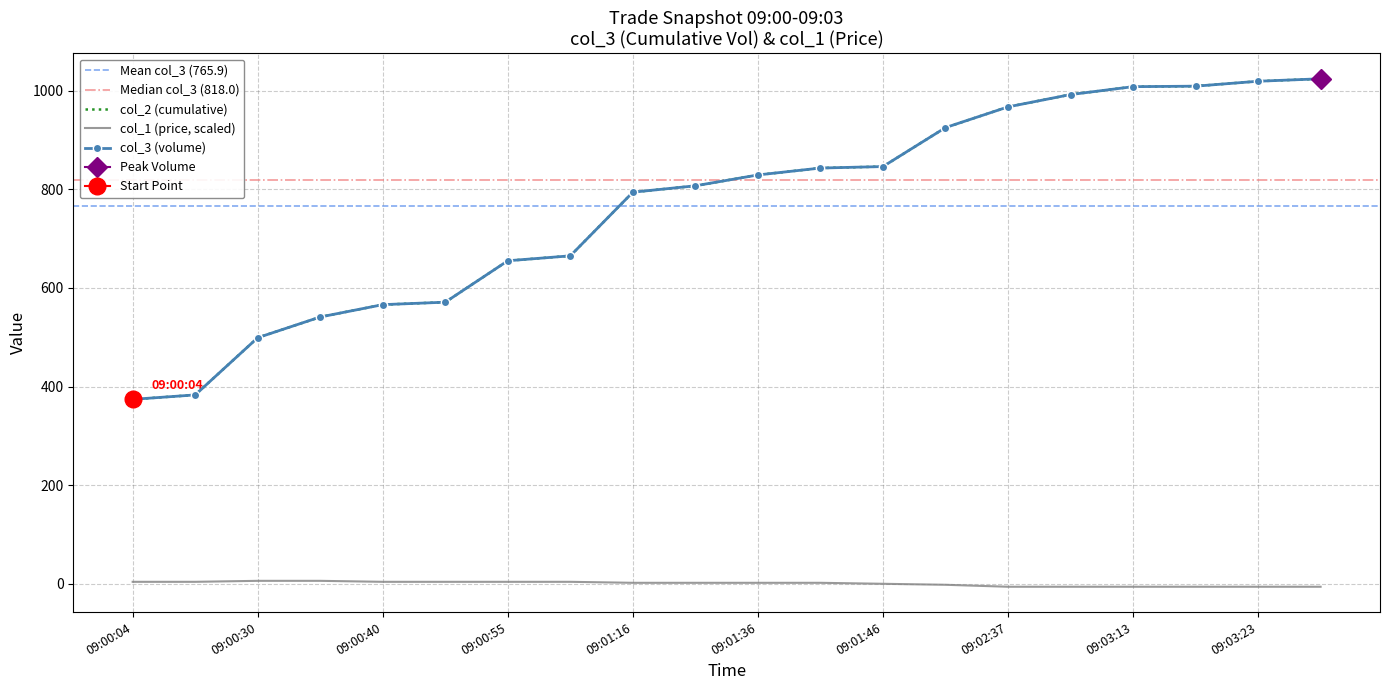

At which category is the sum across all series the highest?

09:03:29